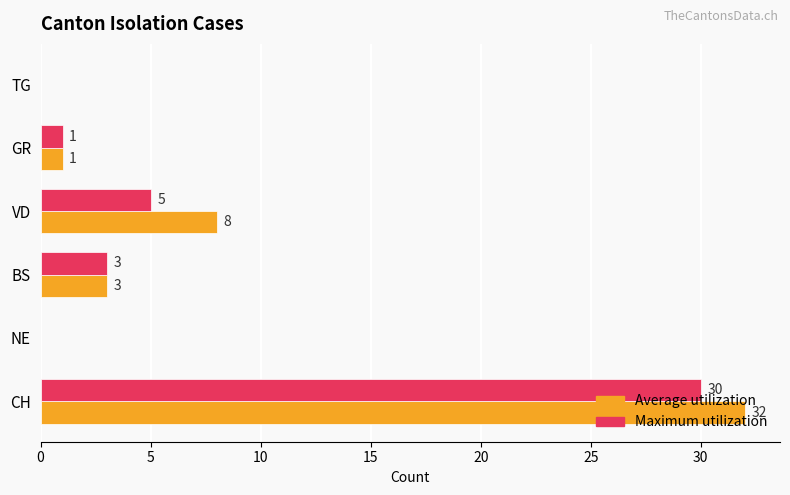

True or false: Maximum utilization has a value of -20 at NE.

False